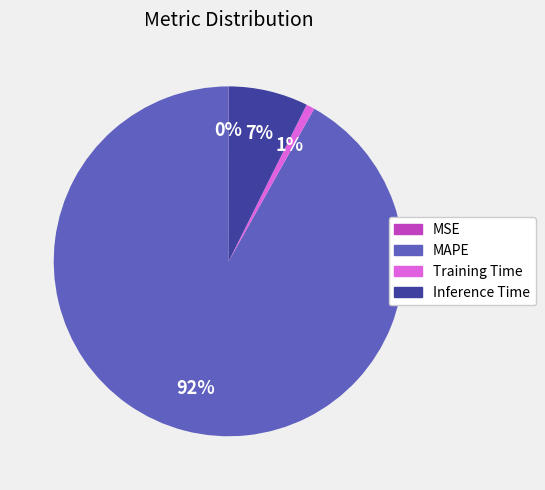

True or false: Inference Time accounts for 7% of the total.

True